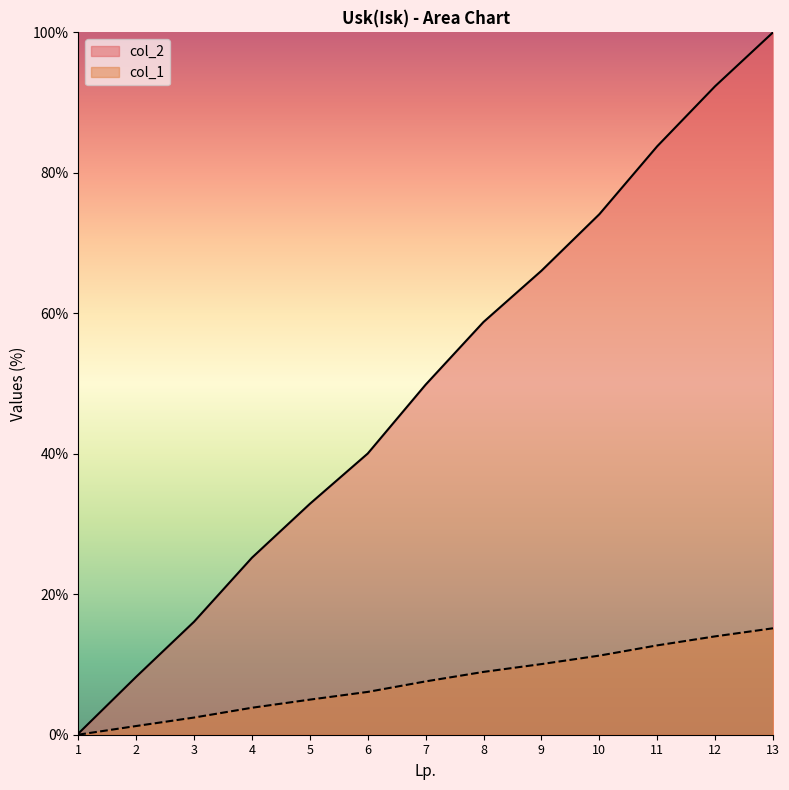

Rank the series by their maximum value, from highest to lowest.

col_2, col_1